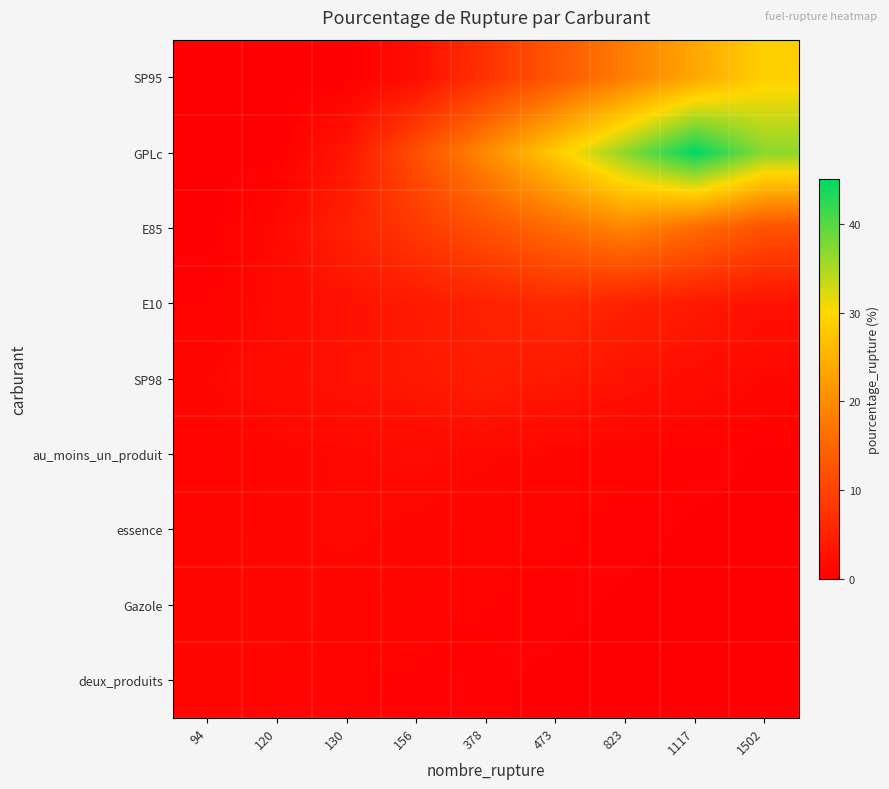

Rank the series at 473 from lowest to highest value.

deux_produits, Gazole, essence, au_moins_un_produit, SP98, E10, SP95, E85, GPLc